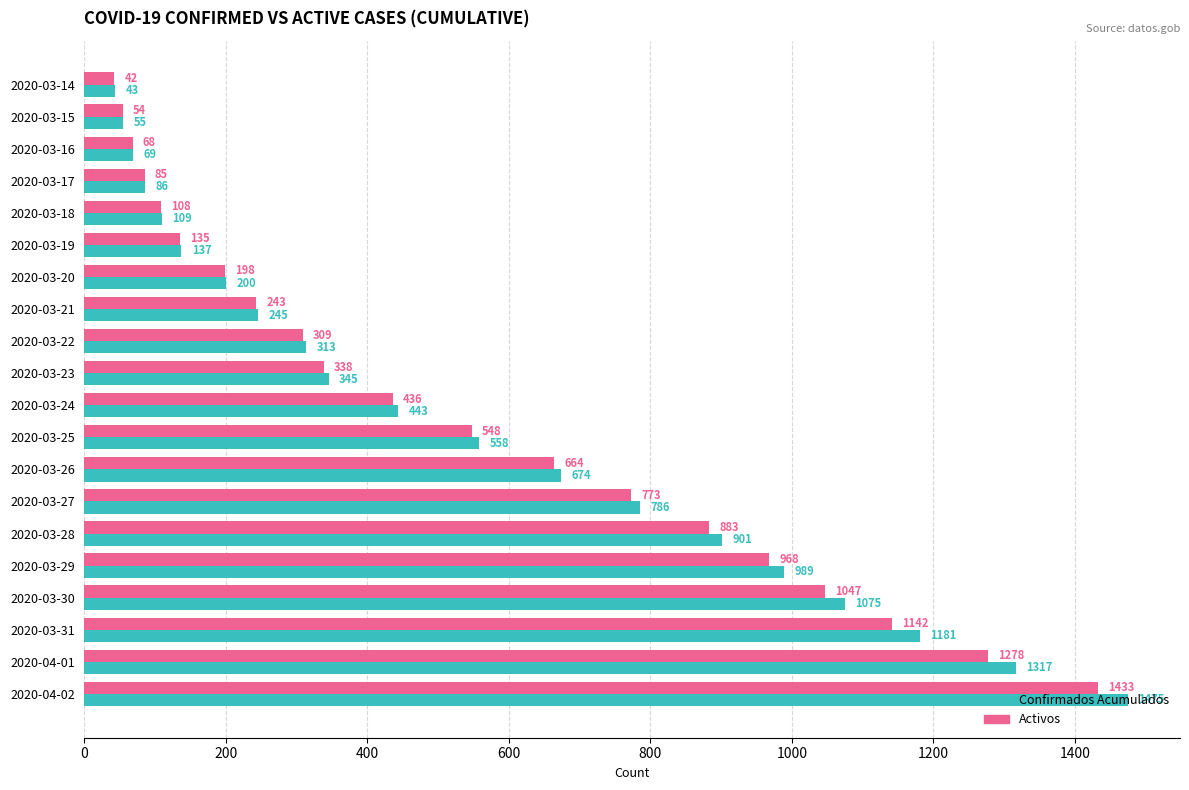

What is the greatest value displayed?

1475